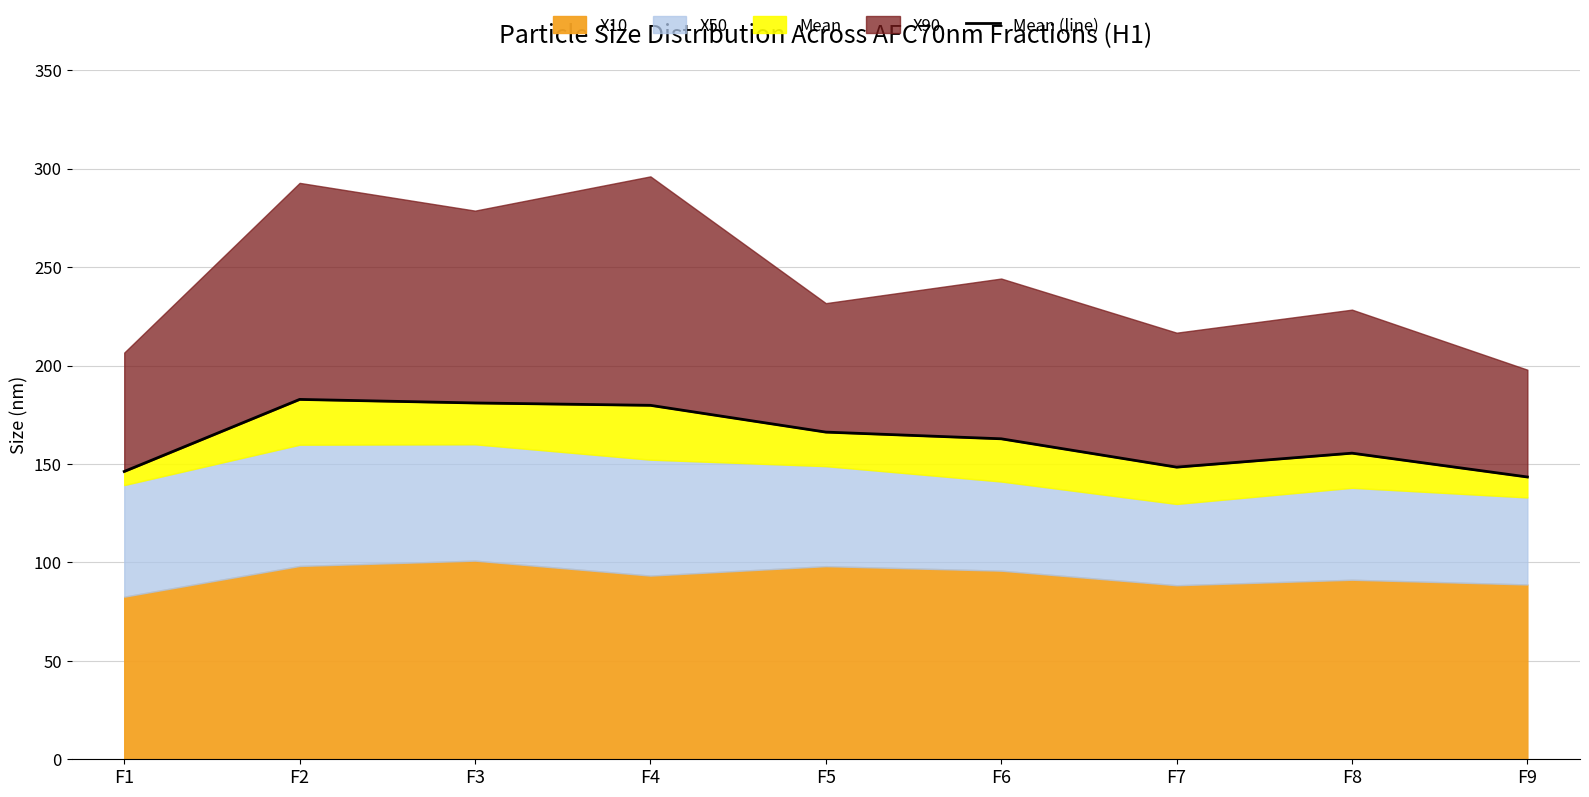

Rank the categories by value from highest to lowest.

F2, F3, F4, F5, F6, F8, F7, F1, F9